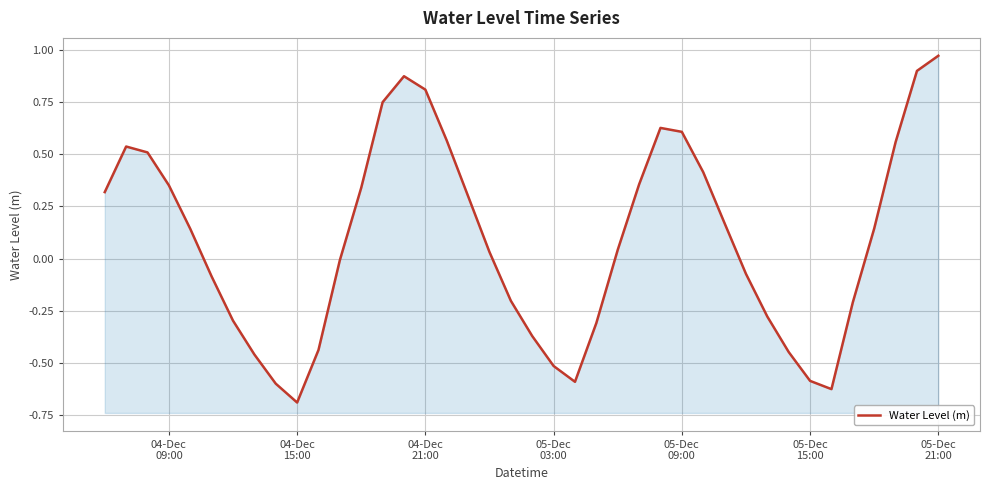

True or false: the data has more than 0 interior local peaks.

True